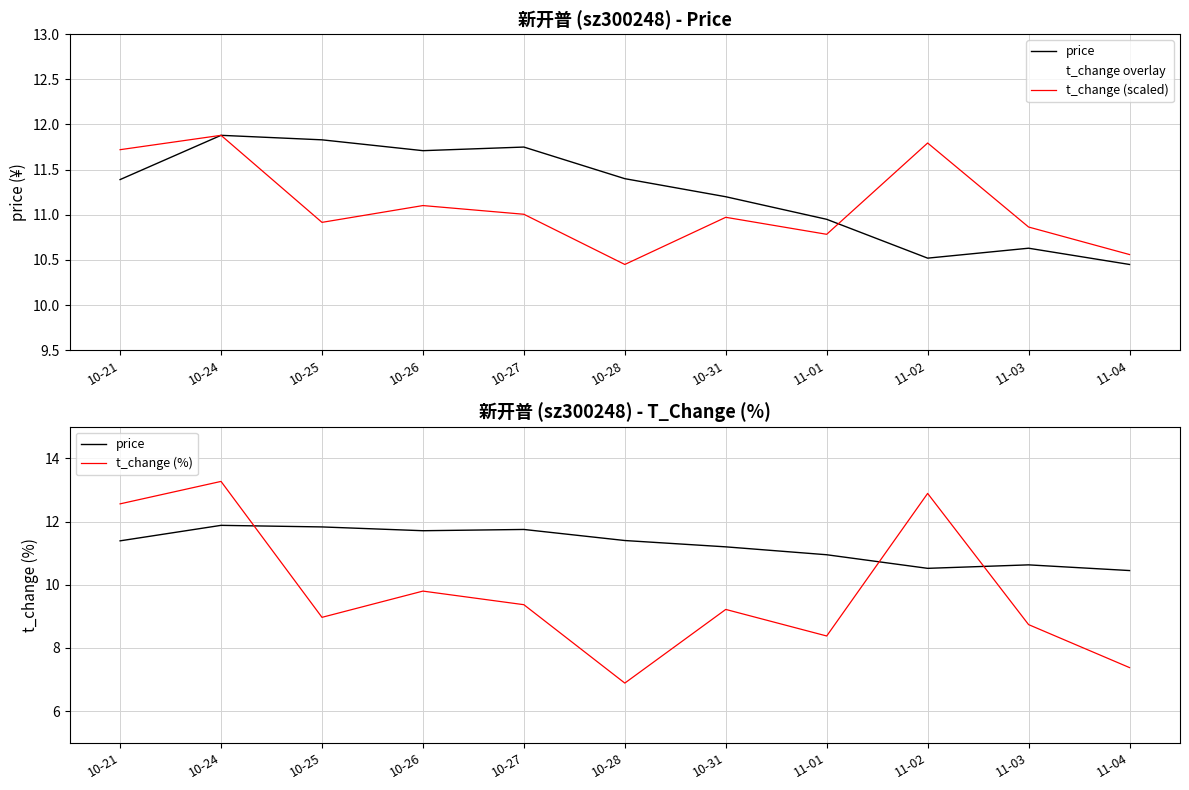

At how many categories does at least one series exceed 9?

11